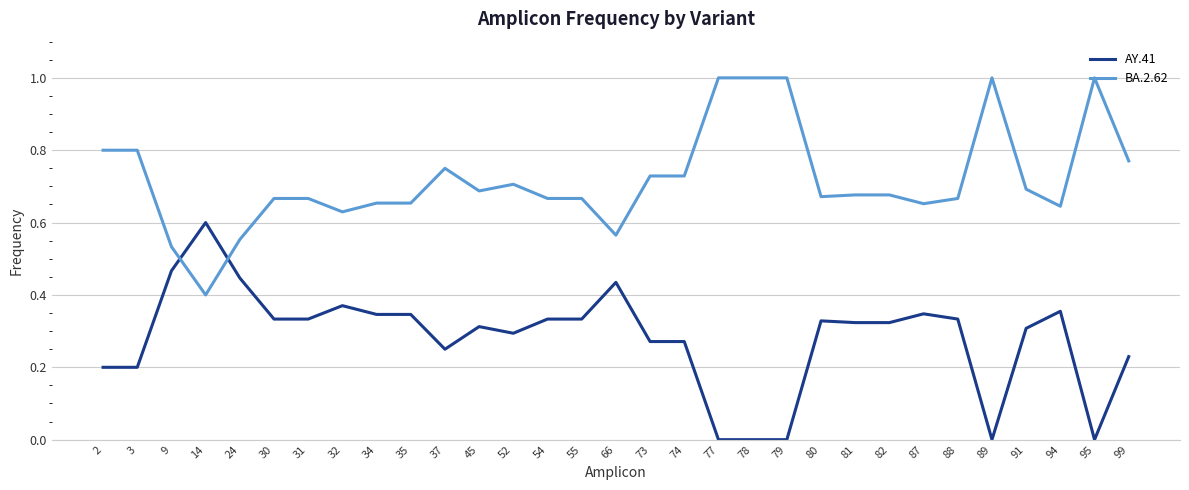

The value of AY.41 at 79 is 0.3. True or false?

False